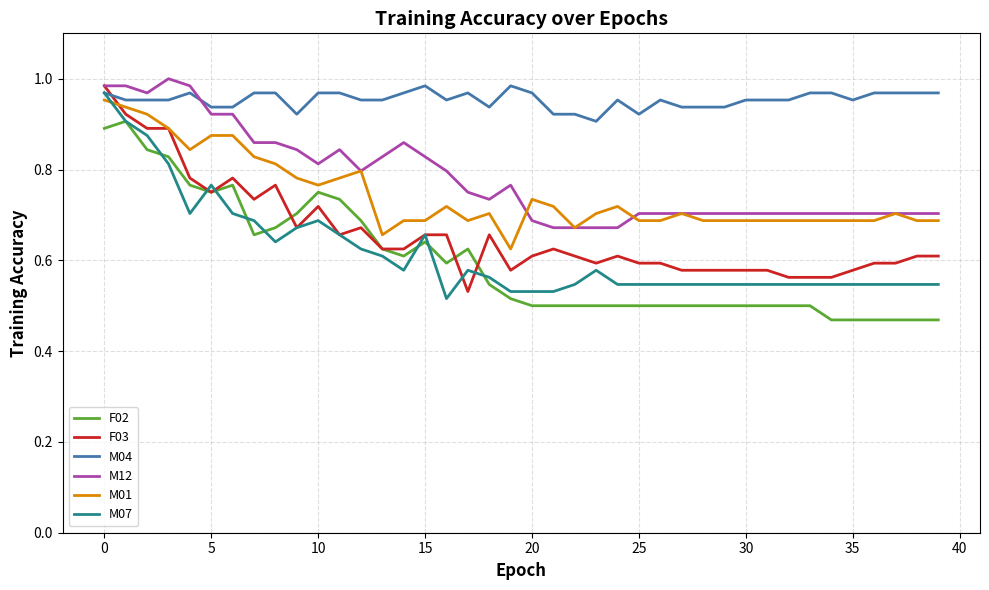

Does the chart display data point markers on the line(s)?

No